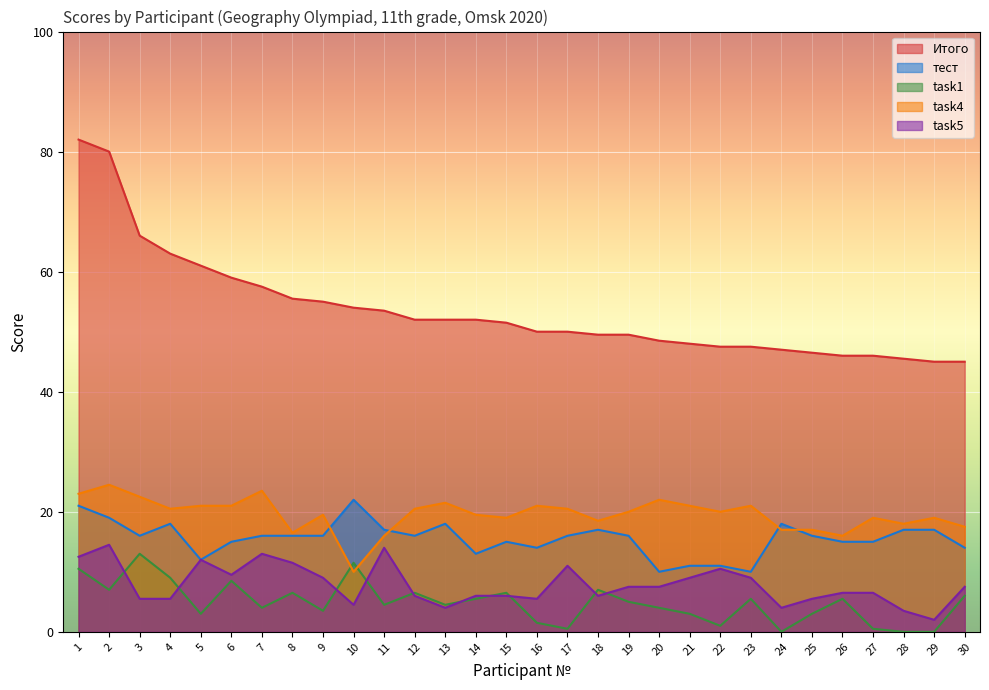

What is the sum of the task5 values at 9 and 16?

14.5